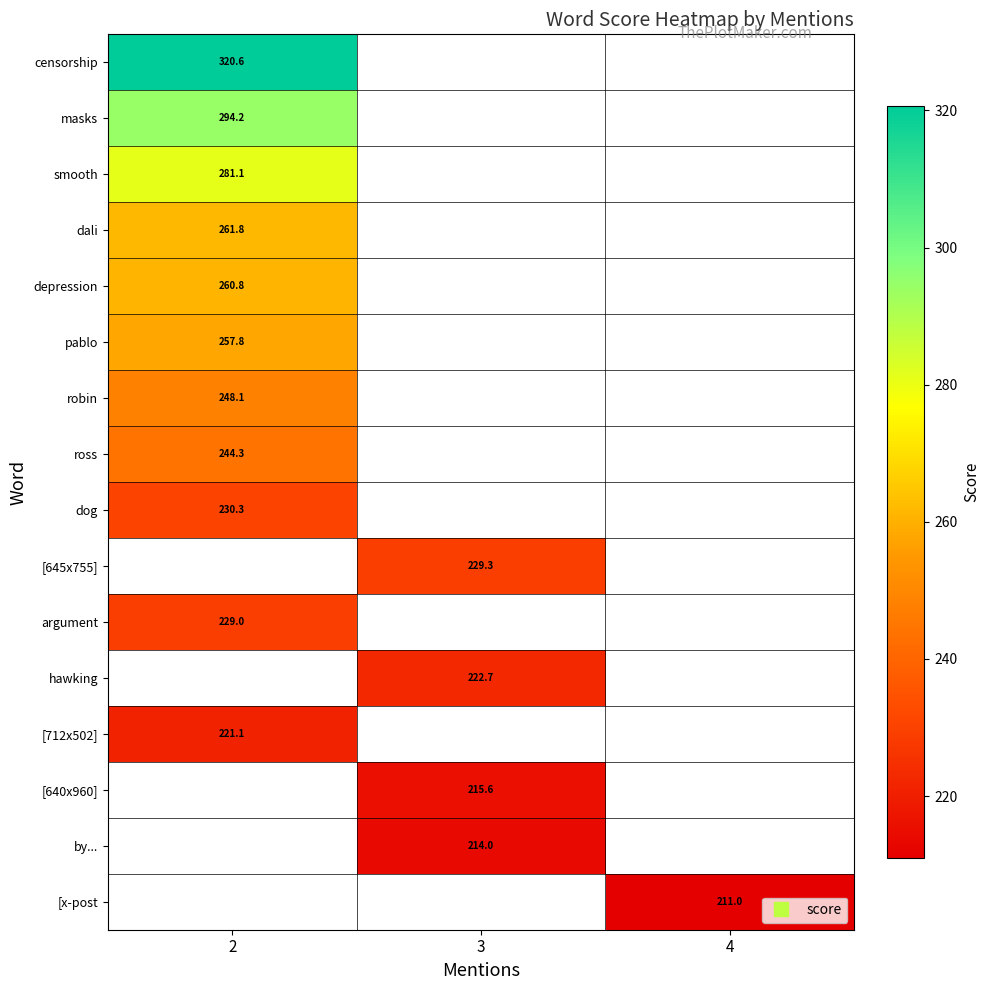

How many series are shown in this chart?

16